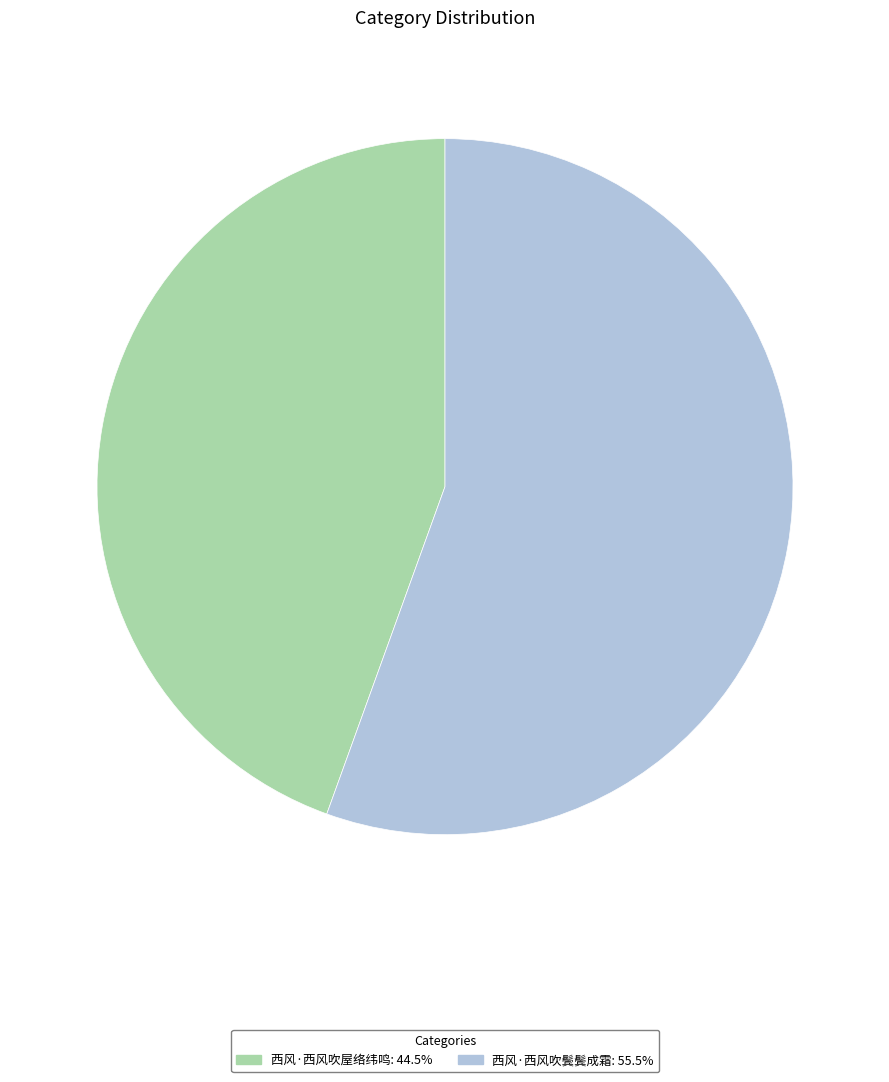

Count the number of slices in the pie.

2